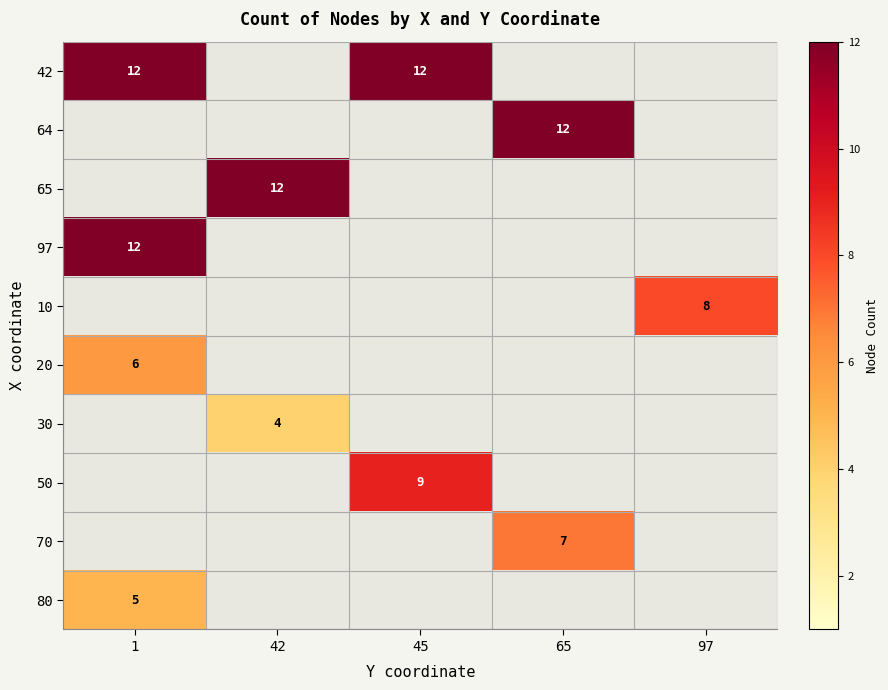

Which label corresponds to the smallest value in the chart?

42